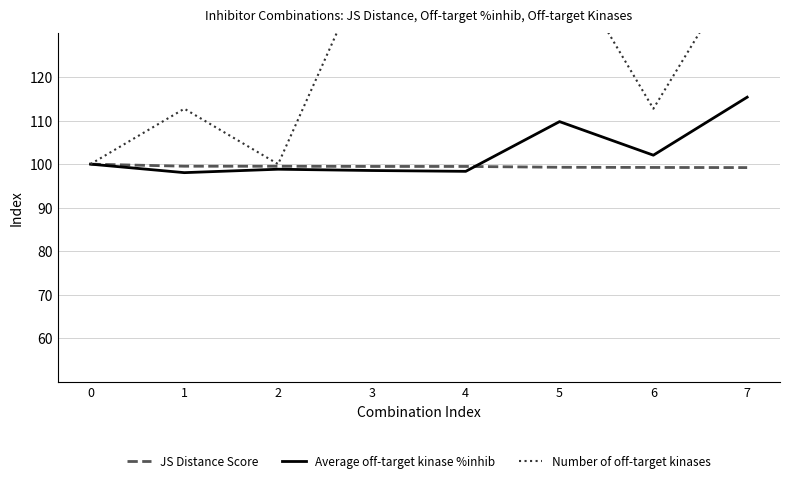

What value does the Average off-target kinase %inhib series have at 5?

109.8